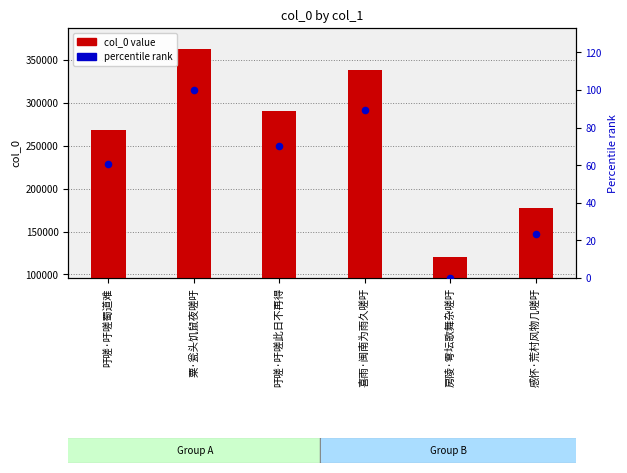

Which series contains the lowest Y value?

percentile rank